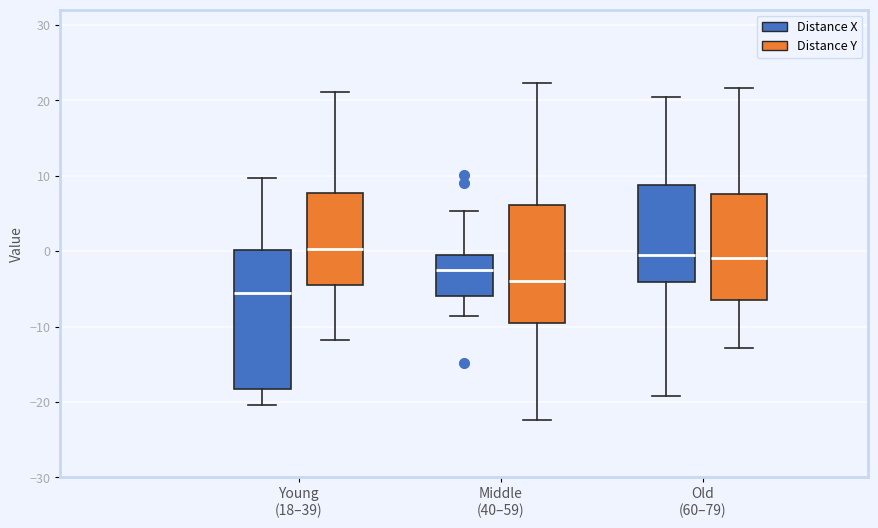

Reading left to right, read every box against the y-axis: the position of its median line, the range the box covers, and the ends of its whiskers. The values are not printed on the chart, so give them approximately, as read against the axis.

Young (18–39) (Distance X): median -6, box -18 to 0, whiskers -20 to 10
Young (18–39) (Distance Y): median 0, box -5 to 8, whiskers -12 to 21
Middle (40–59) (Distance X): median -3, box -6 to -1, whiskers -9 to 5
Middle (40–59) (Distance Y): median -4, box -9 to 6, whiskers -22 to 22
Old (60–79) (Distance X): median 0, box -4 to 9, whiskers -19 to 20
Old (60–79) (Distance Y): median -1, box -6 to 8, whiskers -13 to 22